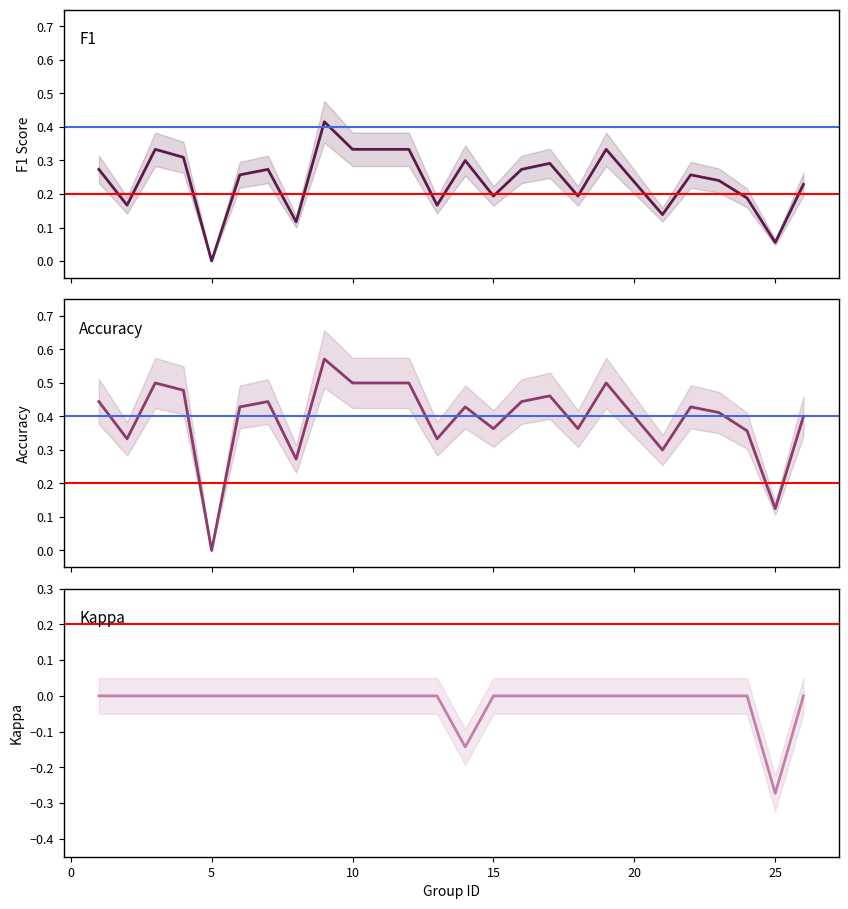

True or false: accuracy has more than 1 interior local peaks.

True